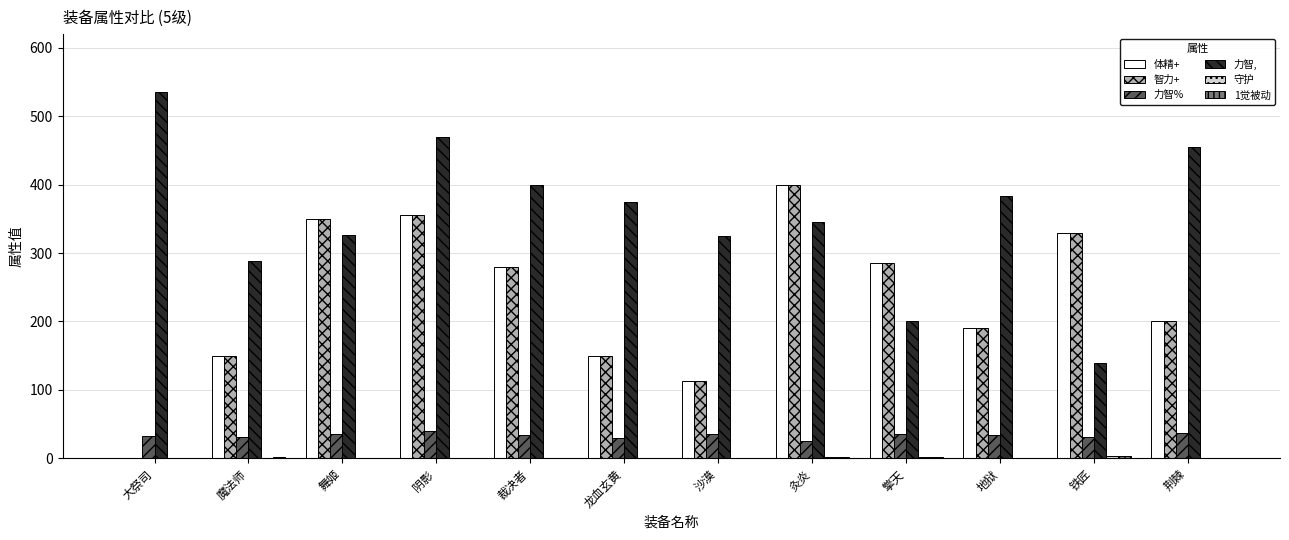

What is the approximate value of 智力+ at 魔法师?

150.0